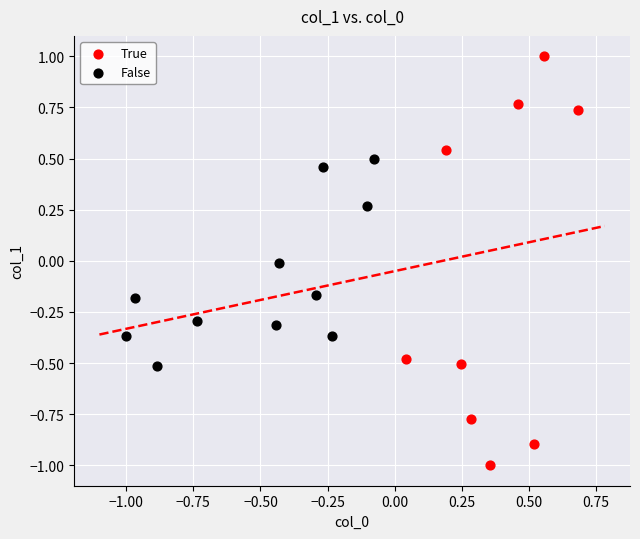

Which series reaches the maximum Y coordinate?

True